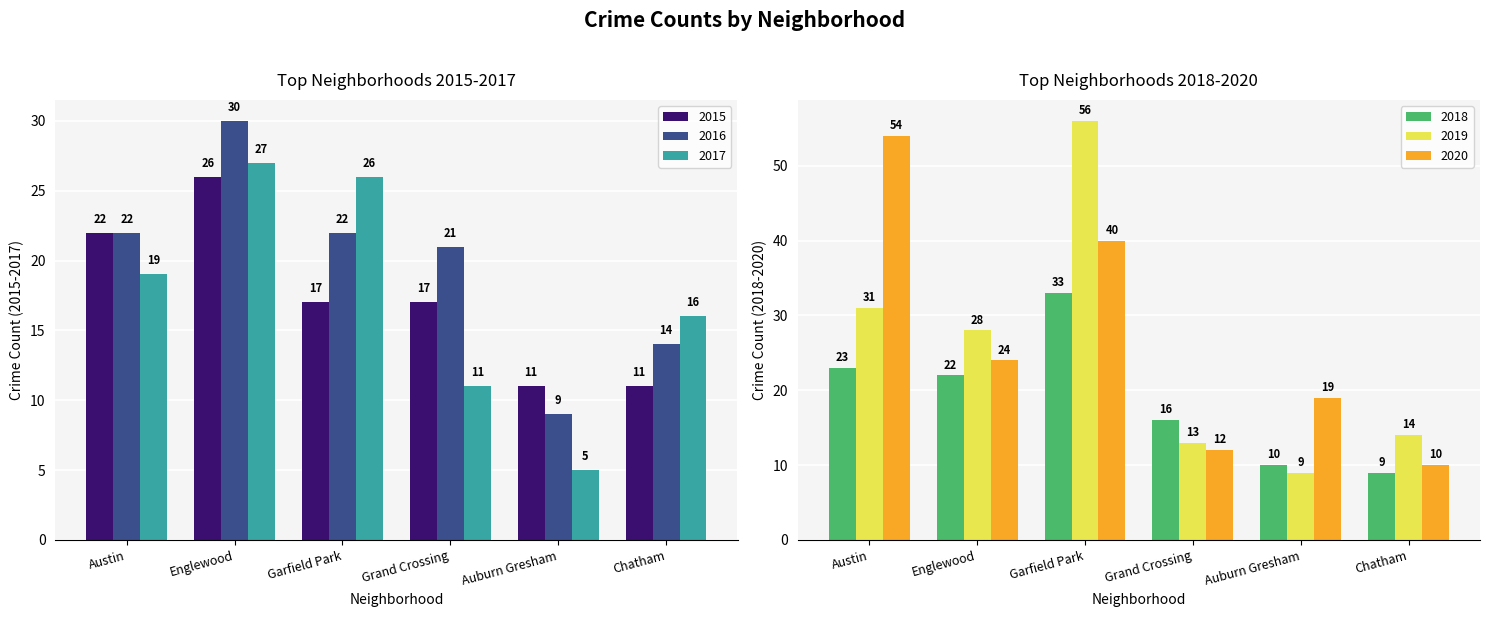

Are the bars grouped side by side (vs. stacked)?

Yes